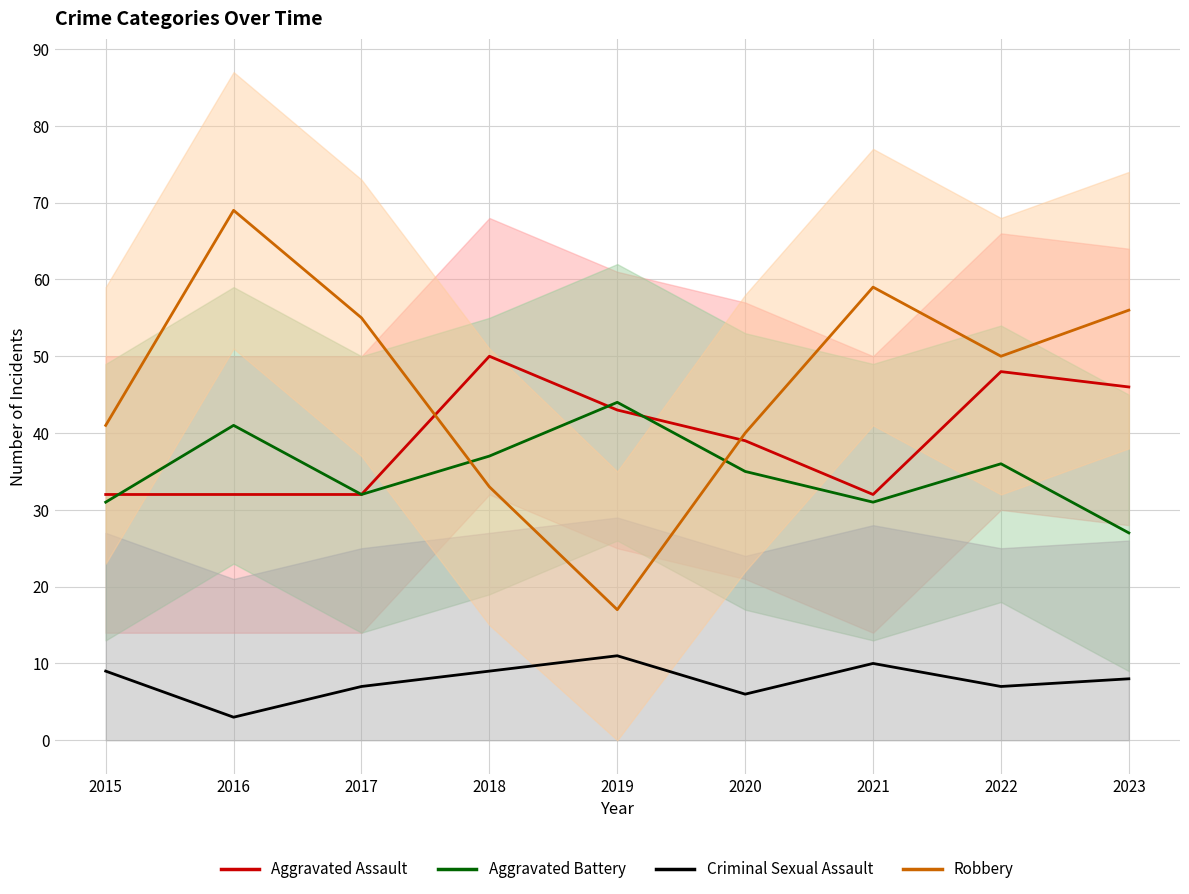

Where is the first local minimum for Criminal Sexual Assault?

2016